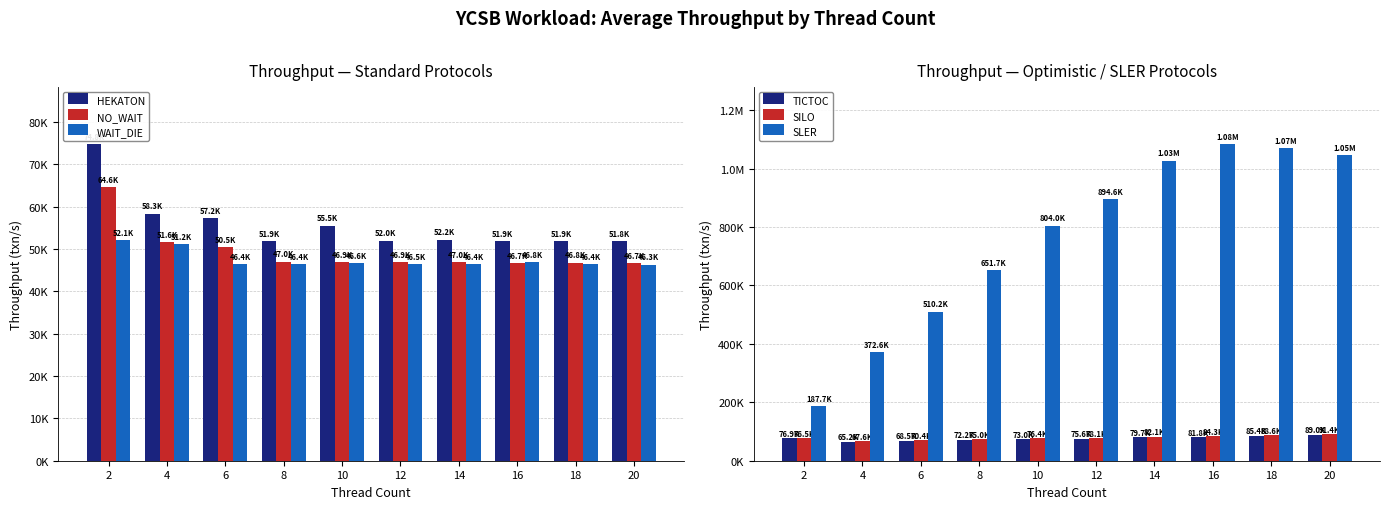

Reading left to right, what are all the values shown in this chart?

HEKATON: 74766.6	58308.7	57217.4	51870.1	55501.8	51965.9	52228.8	51889.0	51919.7	51824.0
NO_WAIT: 64607.3	51586.7	50452.2	46980.6	46892.0	46930.3	46951.3	46655.3	46794.6	46696.2
WAIT_DIE: 52132.2	51193.8	46373.7	46417.9	46645.3	46488.3	46436.9	46841.2	46391.8	46292.2
TICTOC: 76854.5	65166.3	68509.8	72208.7	72998.3	75609.4	79677.9	81825.4	85397.7	88966.4
SILO: 76531.5	67589.2	70403.1	75023.7	76411.0	78117.9	82054.6	84283.1	88551.1	91398.6
SLER: 187715.0	372554.8	510232.6	651661.8	804024.8	894581.6	1027296.0	1083734.0	1069858.0	1045758.0